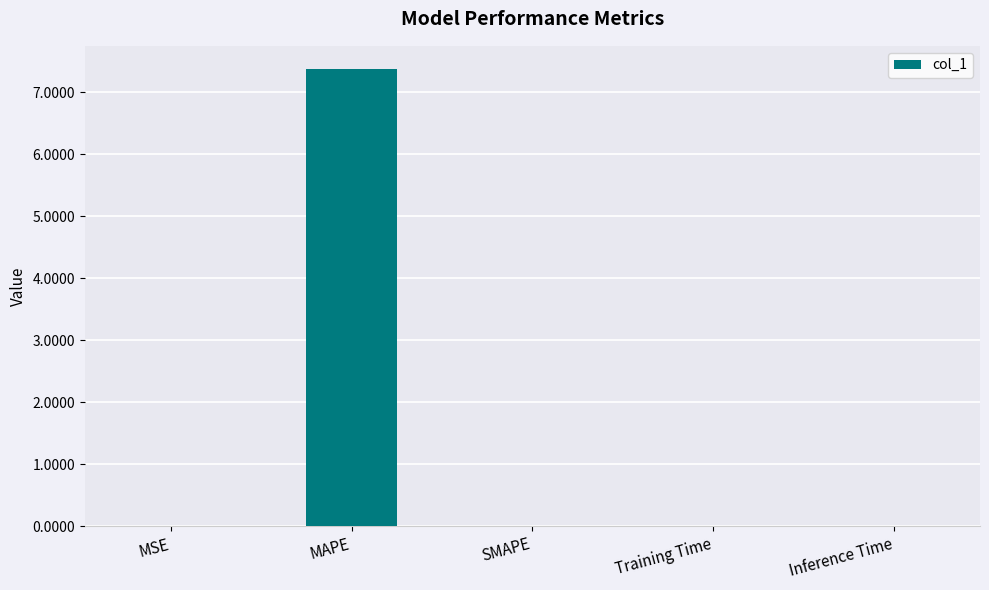

Is it true that the value at SMAPE is 0.0?

True